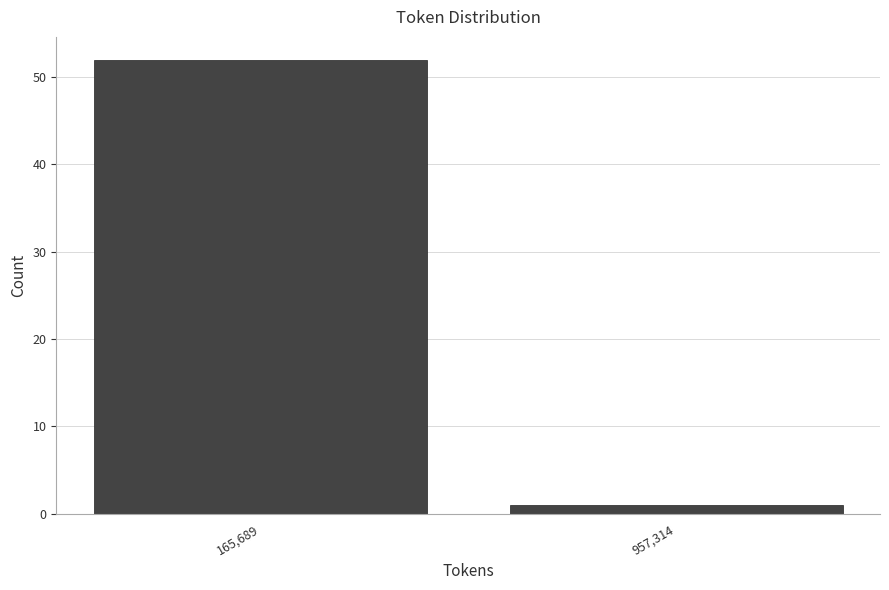

Reading right to left, extract all data points from this chart.

957,314=1	165,689=52